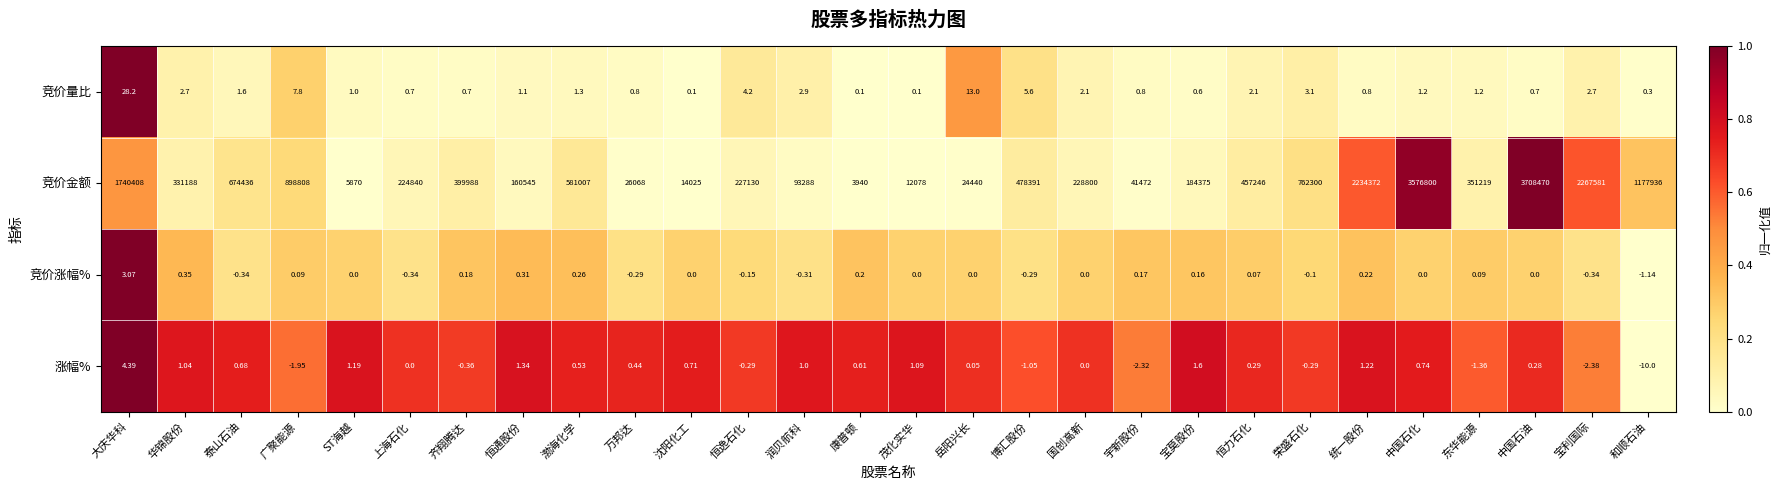

How many categories are shown in the chart?

28